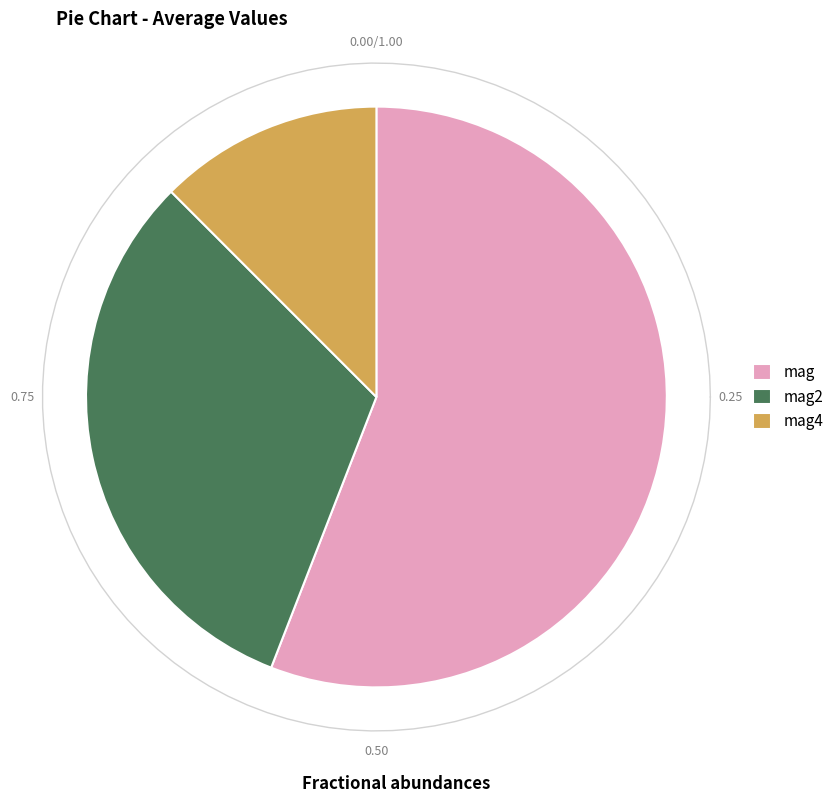

Rank the categories by value from lowest to highest.

mag4, mag2, mag